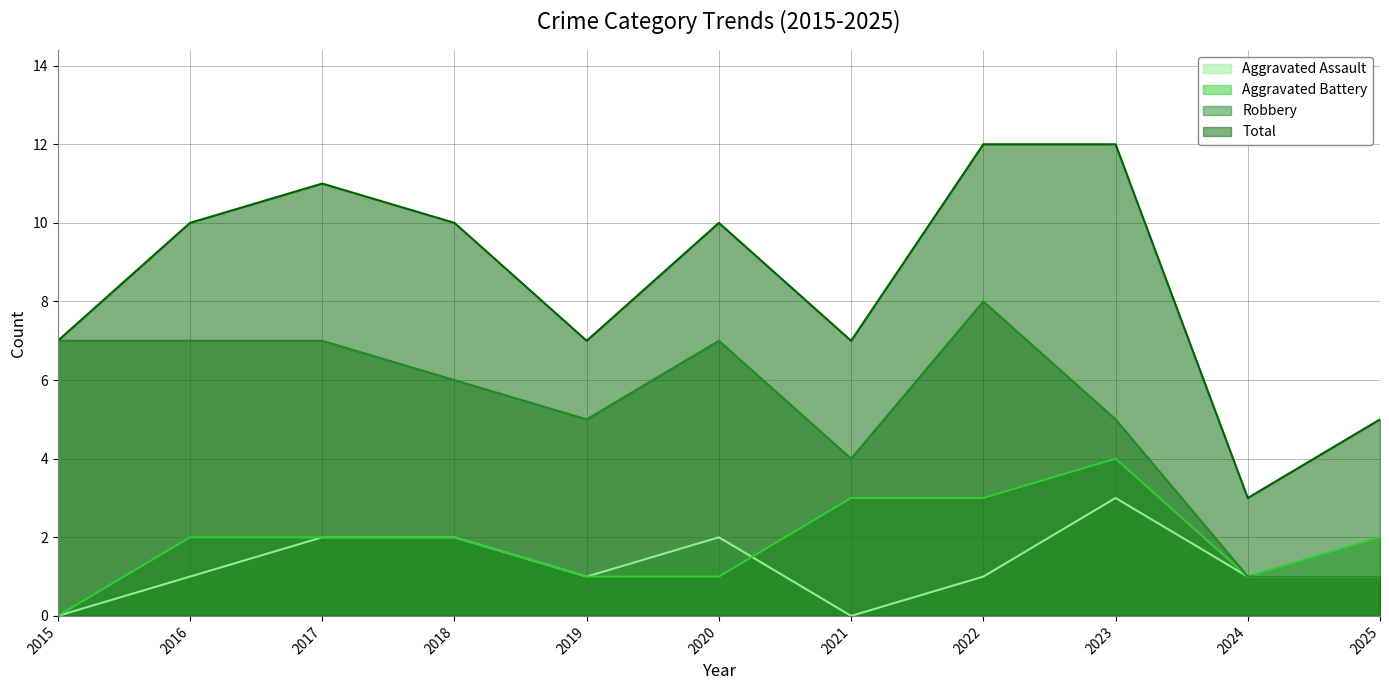

What is the sum of the Aggravated Assault values at 2024 and 2022?

2